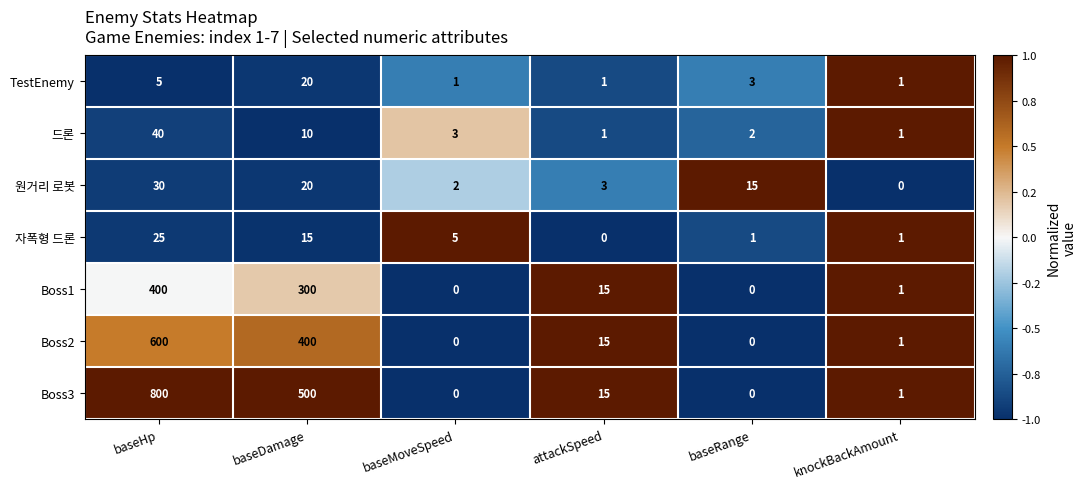

What is the maximum value for Boss1?

400